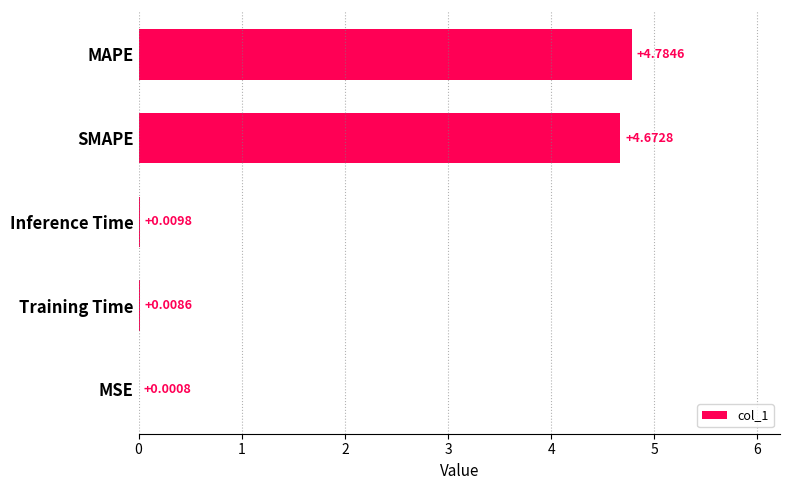

What is the sum of all values?

9.5